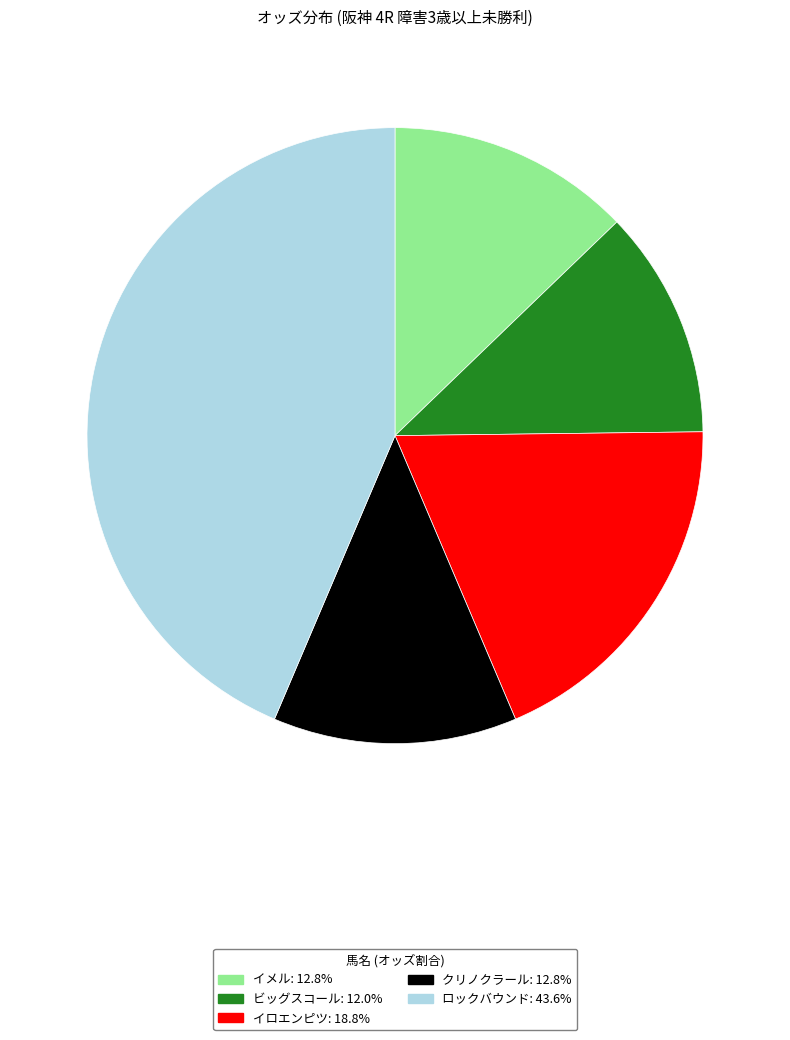

Is it true that クリノクラール is 13% of the pie?

True